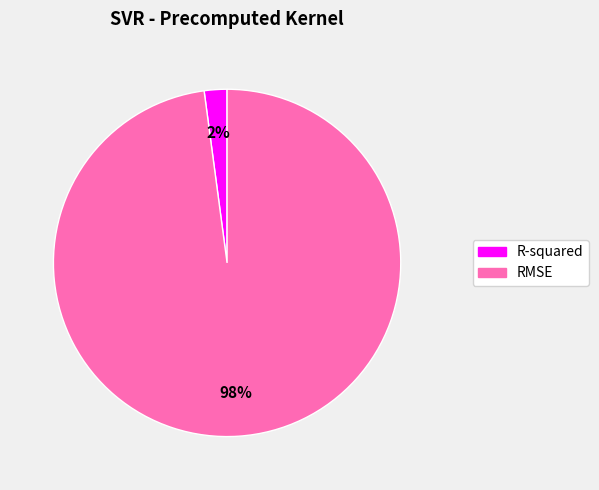

Is the sum of RMSE and R-squared greater than half?

Yes